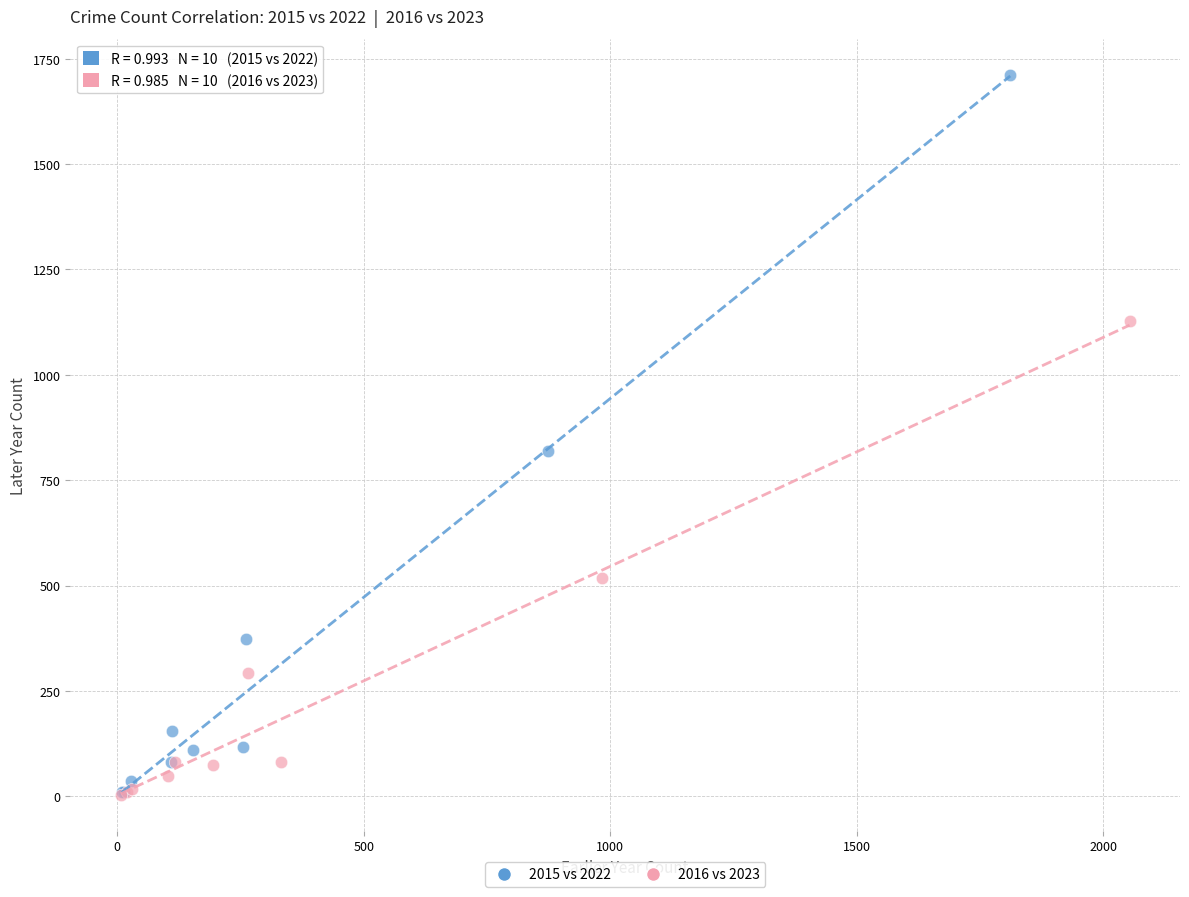

Which series reaches the maximum Y coordinate?

2015 vs 2022